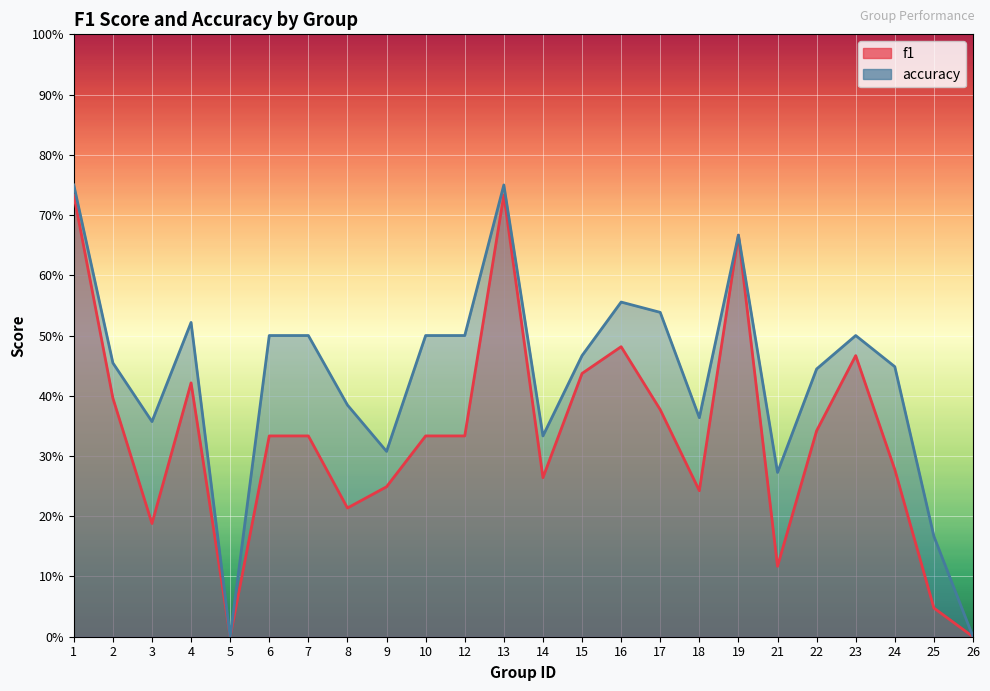

Is it true that accuracy equals 1.0 at 19?

False